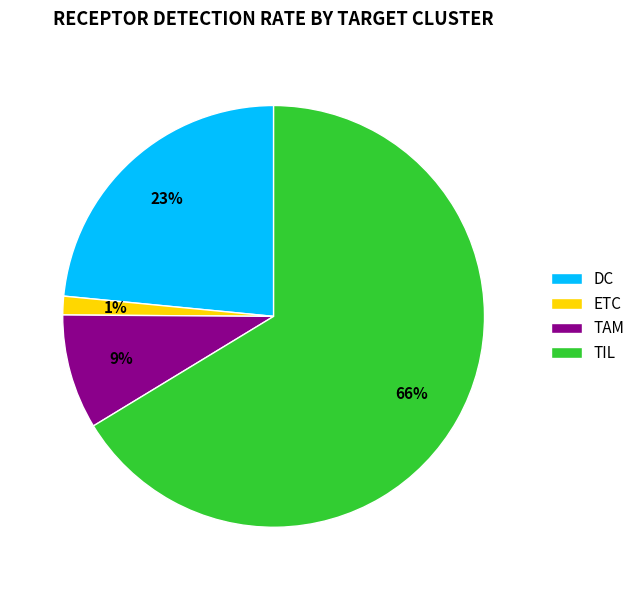

Do ETC and TIL together represent more than half of the pie?

Yes